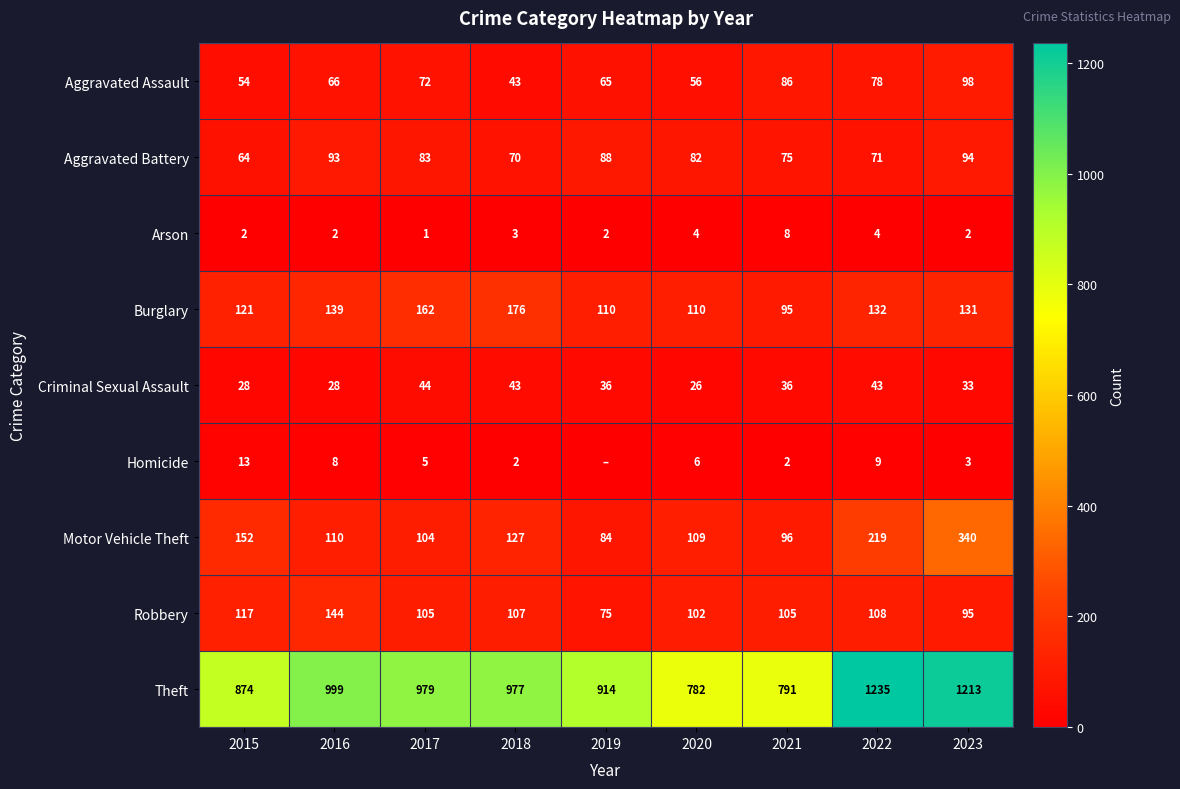

What is the sum of all Arson values?

28